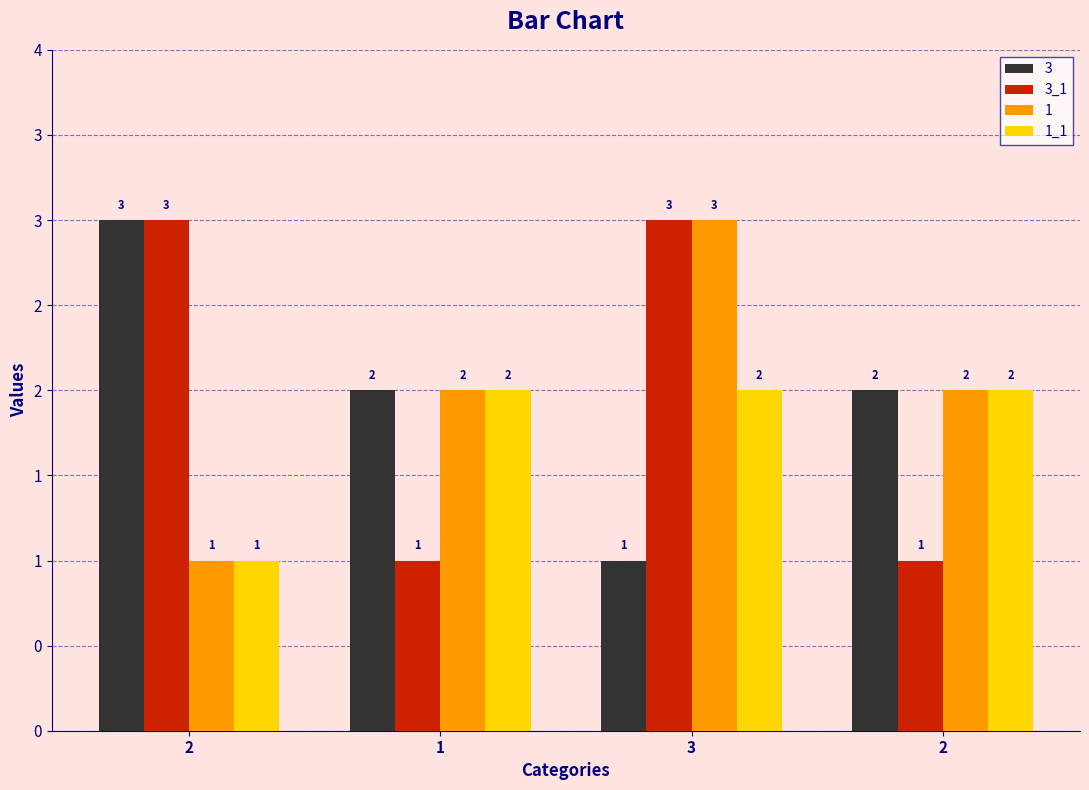

Does the chart contain stacked bars?

No